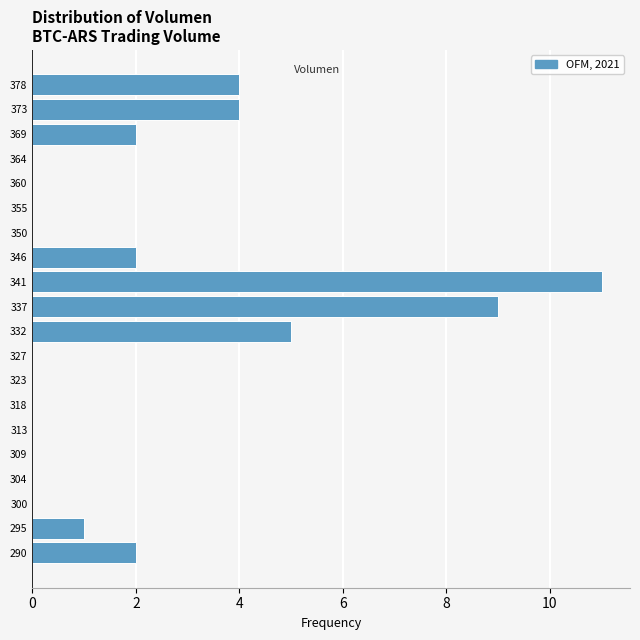

Reading bottom to top, transcribe this chart: for each bar, give the range it covers on the y-axis and its length. Neither the bar edges nor the lengths are printed on the chart, so give them approximately, as read against the axes.

288.0 to 292.5: 2
292.5 to 297.5: 1
297.5 to 302.0: 0
302.0 to 306.5: 0
306.5 to 311.0: 0
311.0 to 316.0: 0
316.0 to 320.5: 0
320.5 to 325.0: 0
325.0 to 329.5: 0
329.5 to 334.0: 5
334.0 to 339.0: 9
339.0 to 343.5: 11
343.5 to 348.0: 2
348.0 to 352.5: 0
352.5 to 357.5: 0
357.5 to 362.0: 0
362.0 to 366.5: 0
366.5 to 371.0: 2
371.0 to 375.5: 4
375.5 to 380.5: 4